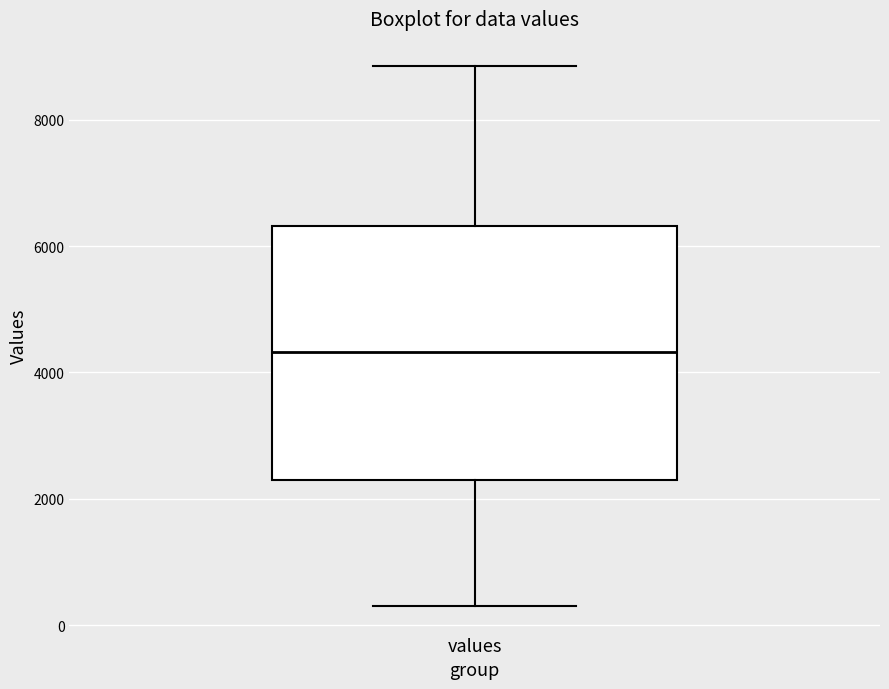

Read this box plot against the y-axis: the position of the median line, the range covered by the box, and the ends of both whiskers. The values are not printed on the chart, so give them approximately, as read against the axis.

median 4400, box 2200 to 6400, whiskers 400 to 8800